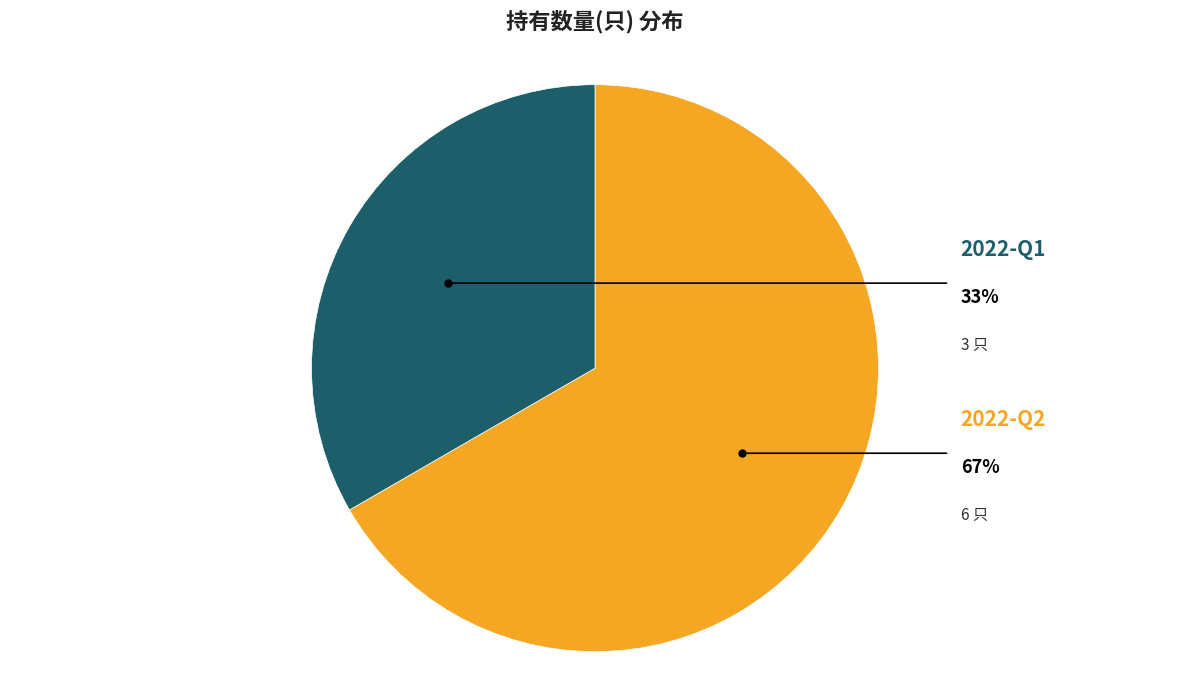

What is the largest slice in the pie chart?

2022-Q2